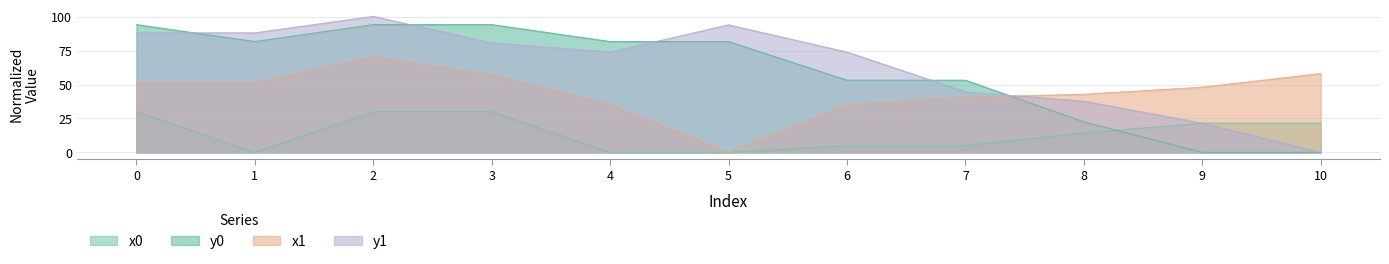

What are all the series names shown in the legend?

x0, y0, x1, y1